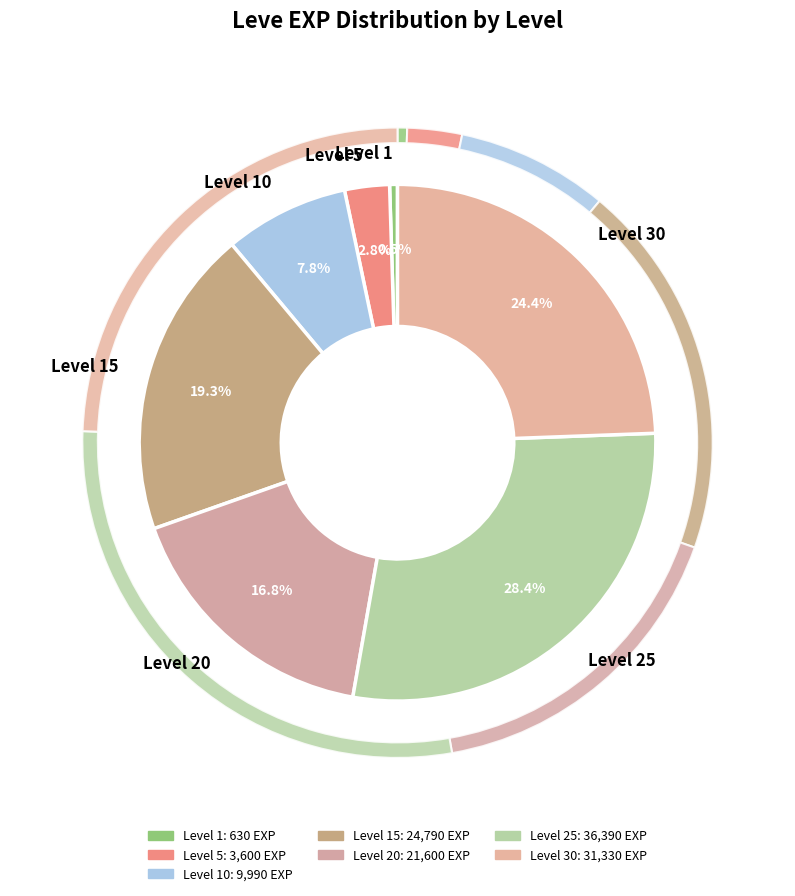

Does Level 20 represent more than half of the total?

No